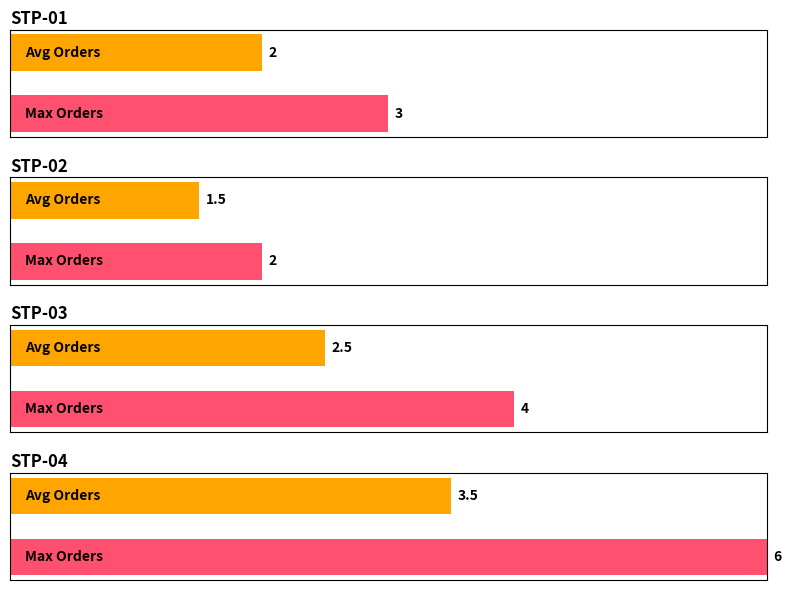

What is the highest value of the STP-03 series?

4.0